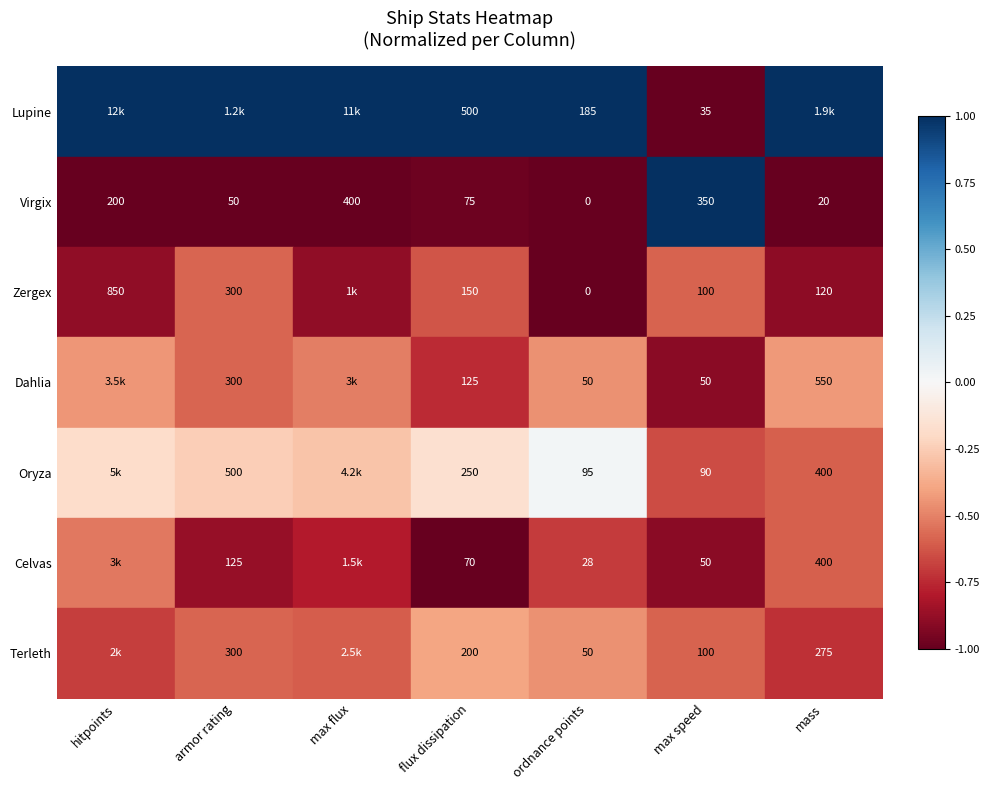

What is the difference between the highest and lowest values at hitpoints?

2.0